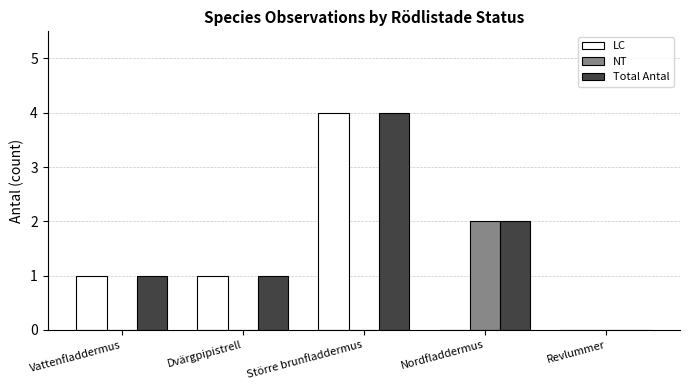

Between Dvärgpipistrell and Nordfladdermus, which series saw the biggest shift?

NT